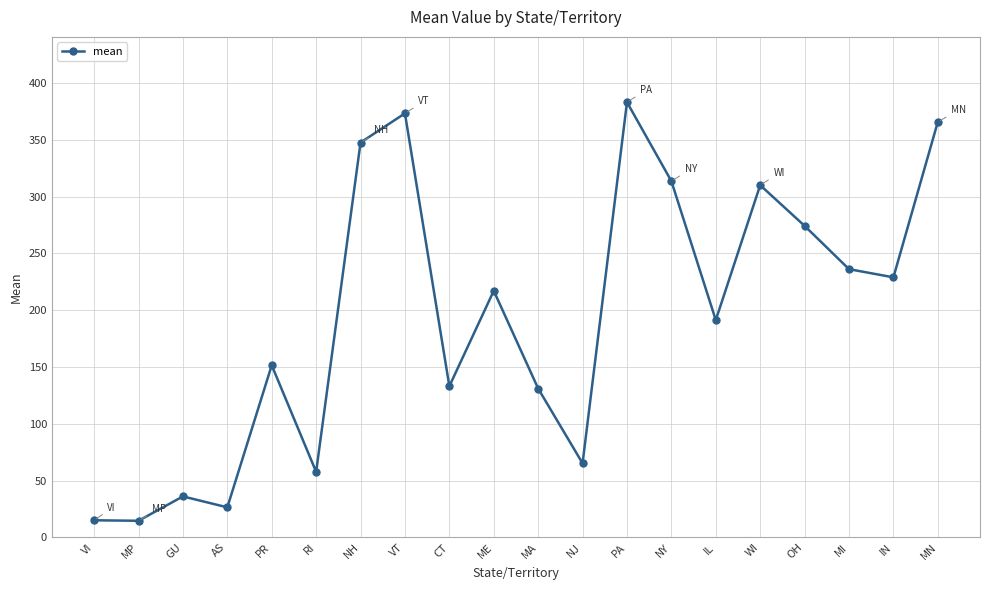

True or false: there are more than 0 points higher than both neighbors.

True